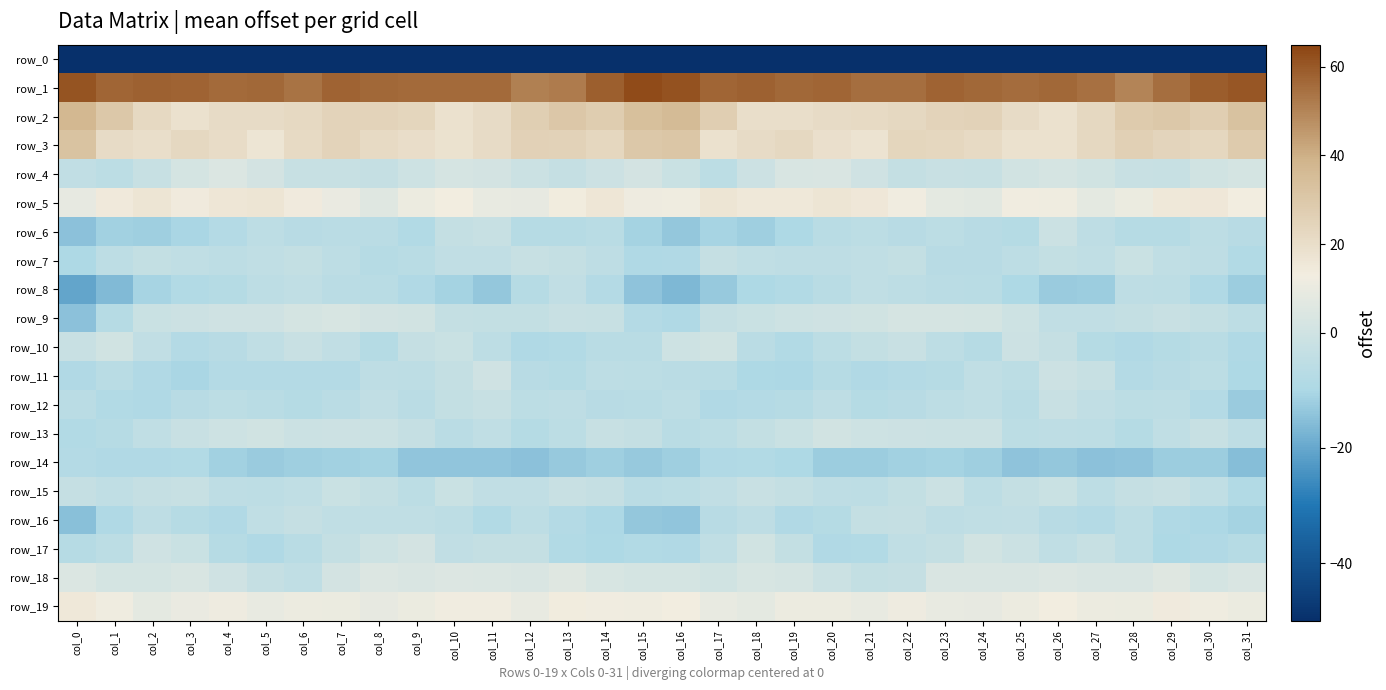

The value of row_9 at col_30 is -4.9. True or false?

False